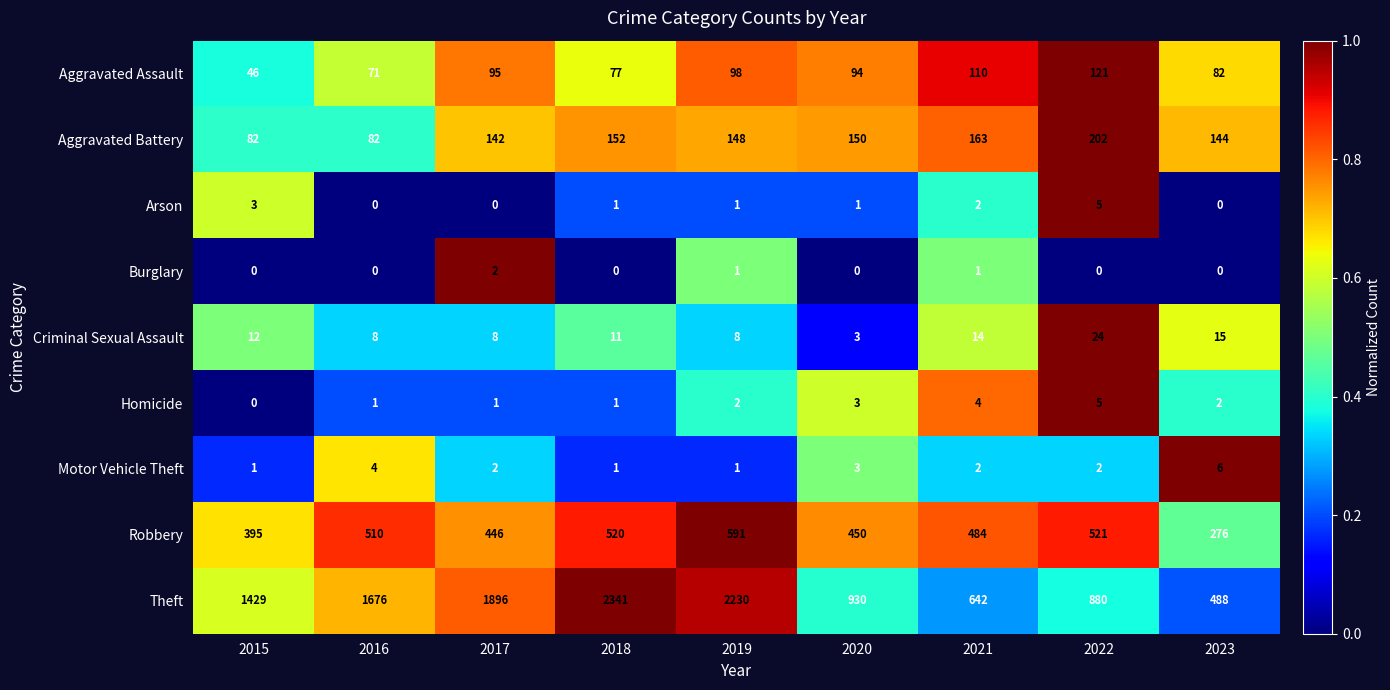

What is the spread (max minus min) of values at 2020?

930